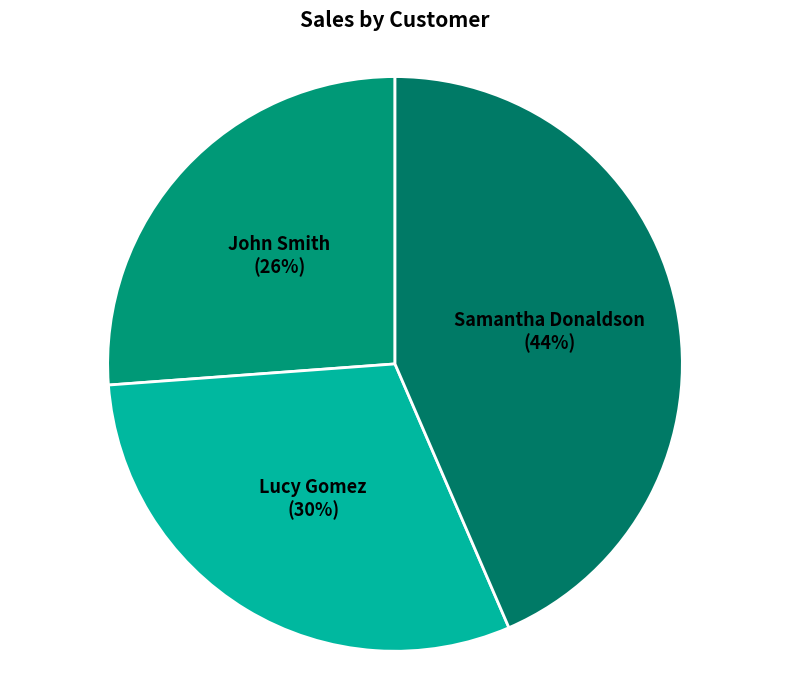

To the nearest percent, what percentage of the pie is John Smith?

26%